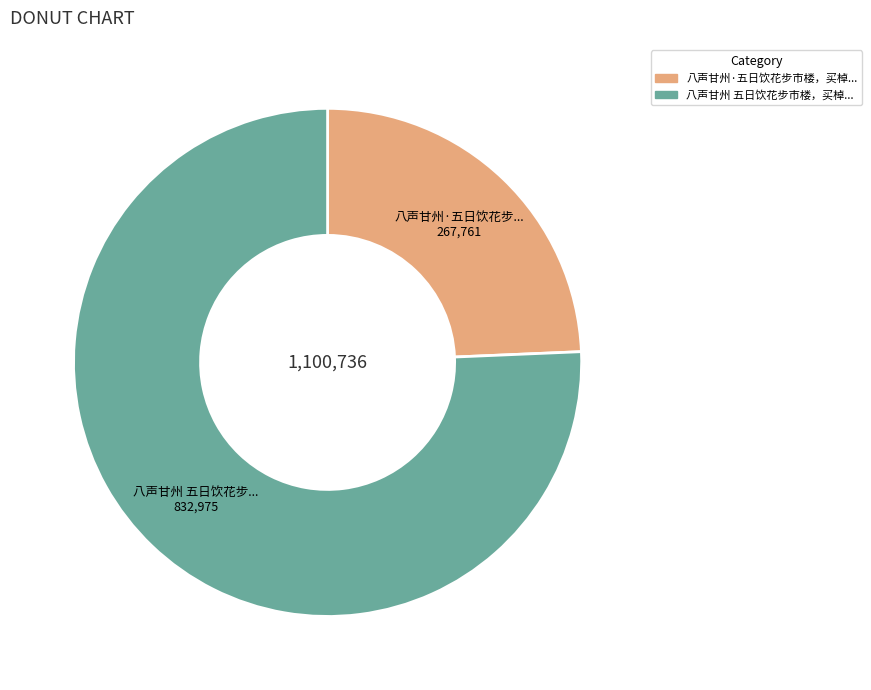

Is there any slice that represents more than half of the pie?

Yes